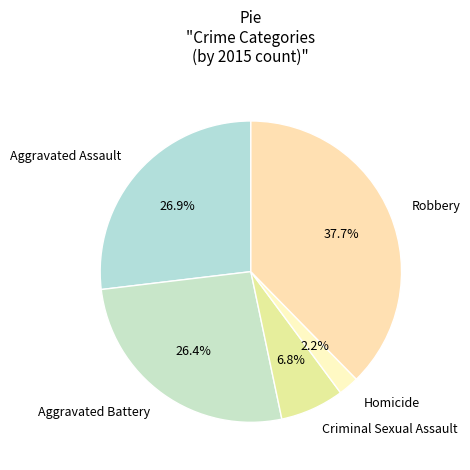

To the nearest percent, what percentage of the pie is Aggravated Battery?

26%